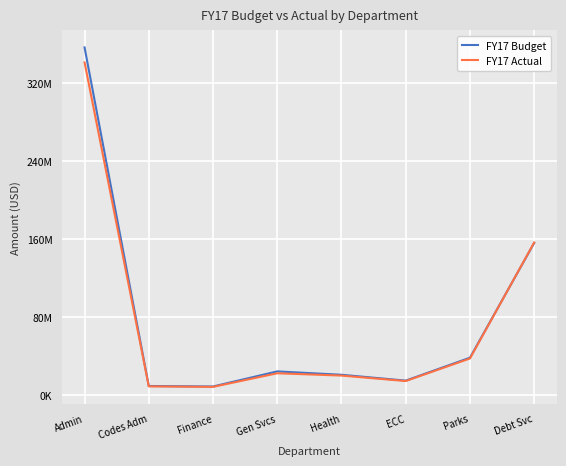

Is the value of FY17 Budget at Gen Svcs greater than the value of FY17 Actual at Codes Adm?

Yes